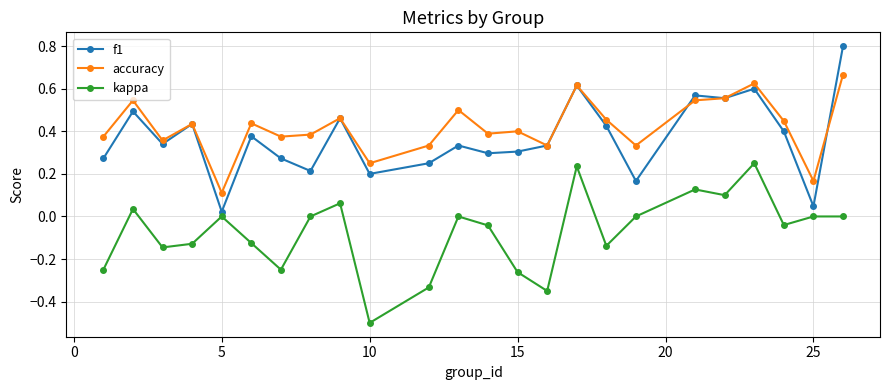

How many data points does each series have?

24